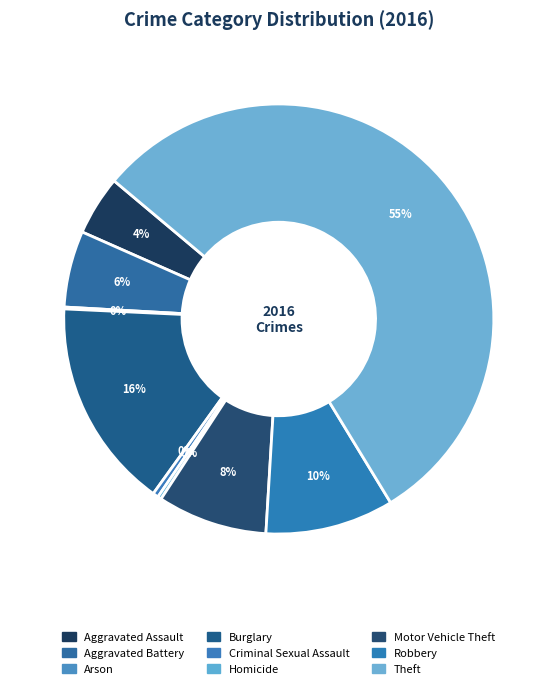

Rank the categories by value from lowest to highest.

Arson, Homicide, Criminal Sexual Assault, Aggravated Assault, Aggravated Battery, Motor Vehicle Theft, Robbery, Burglary, Theft